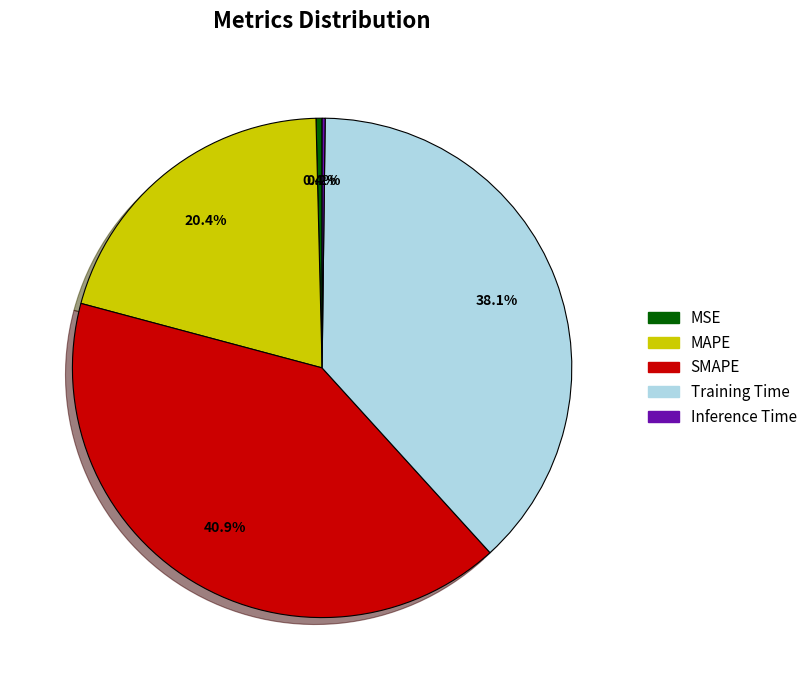

To the nearest percent, what is the combined percentage of Training Time and SMAPE?

79%